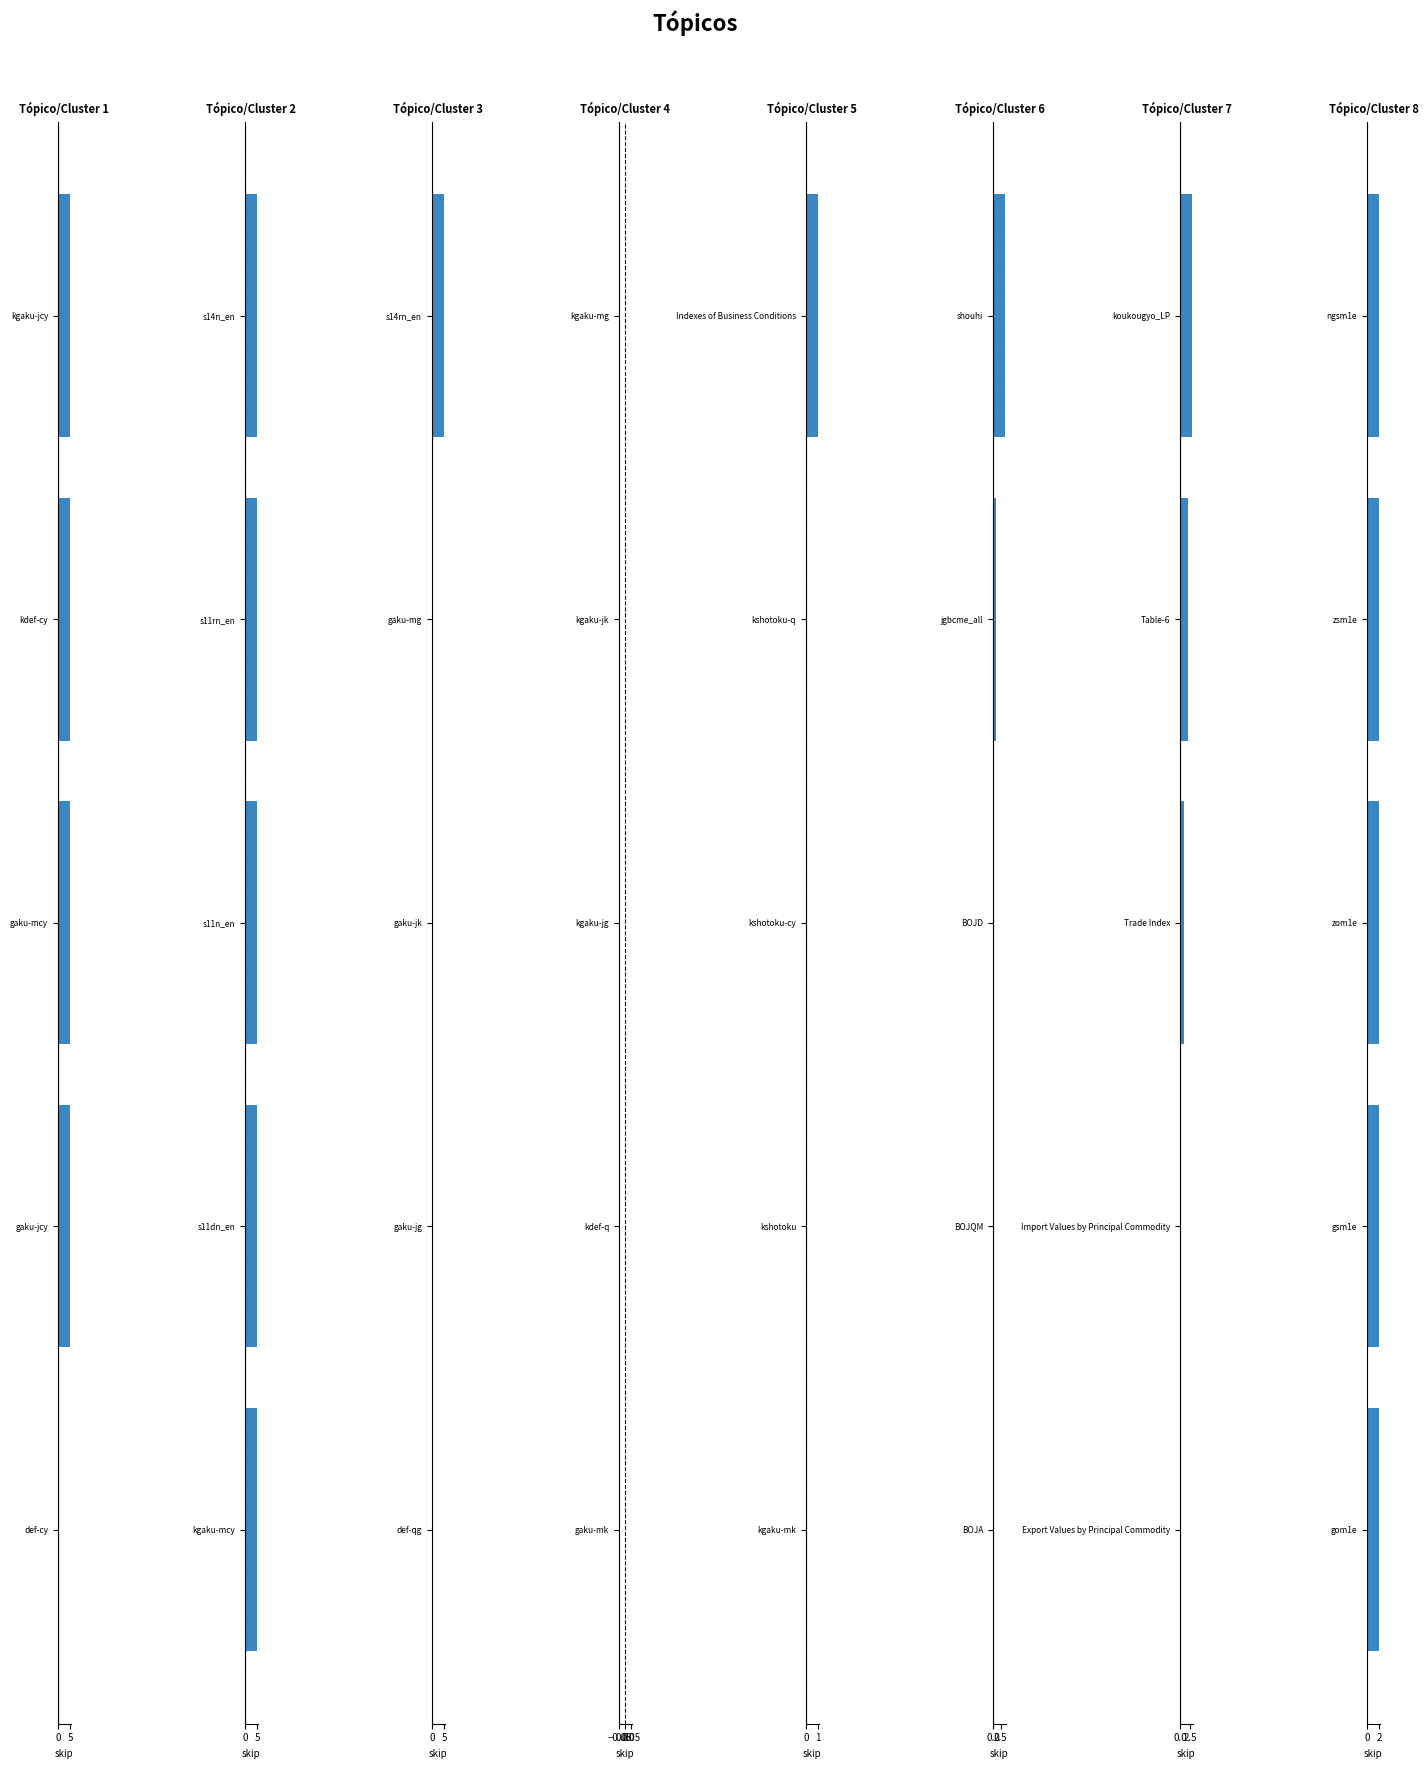

What is the label of the 19th bar from the left?

kgaku-jk